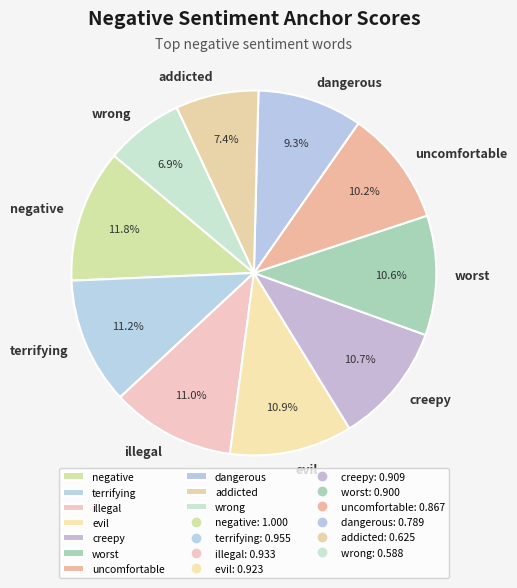

To the nearest percent, what is the average slice percentage?

10%